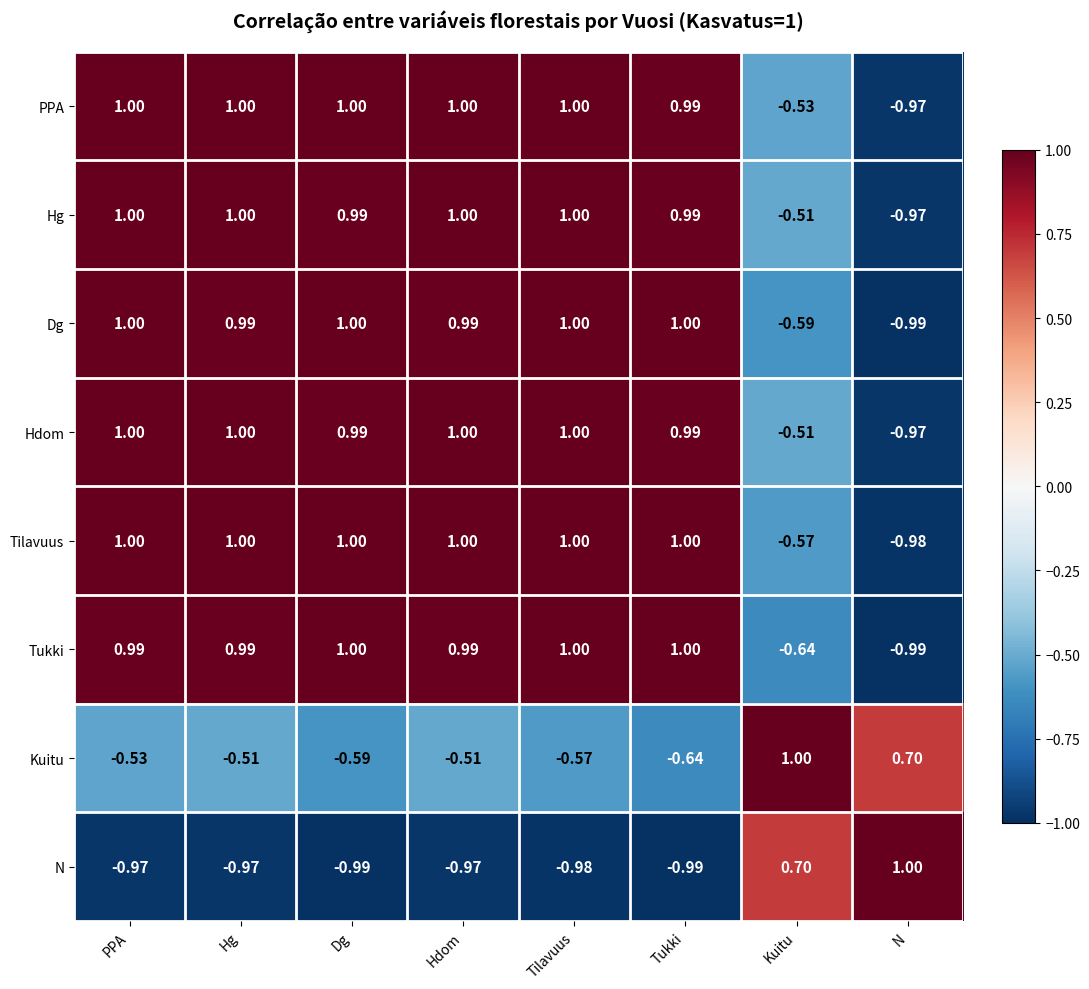

At which label is Dg closest to 0?

Kuitu